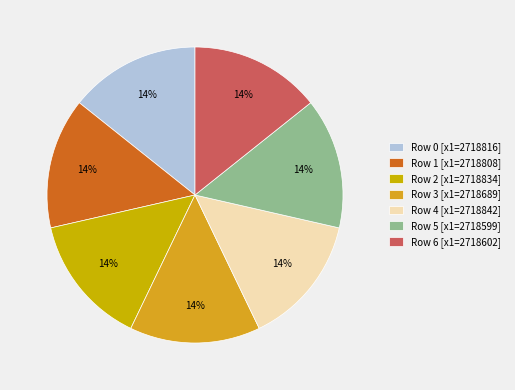

How many segments does this pie chart have?

7